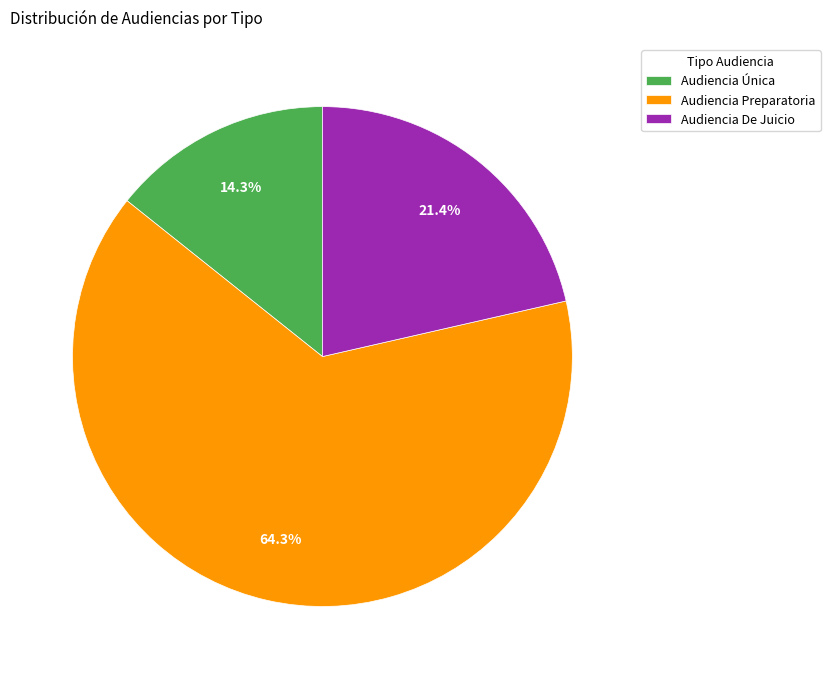

To the nearest percent, what is the difference between the largest and smallest slice percentages?

50%